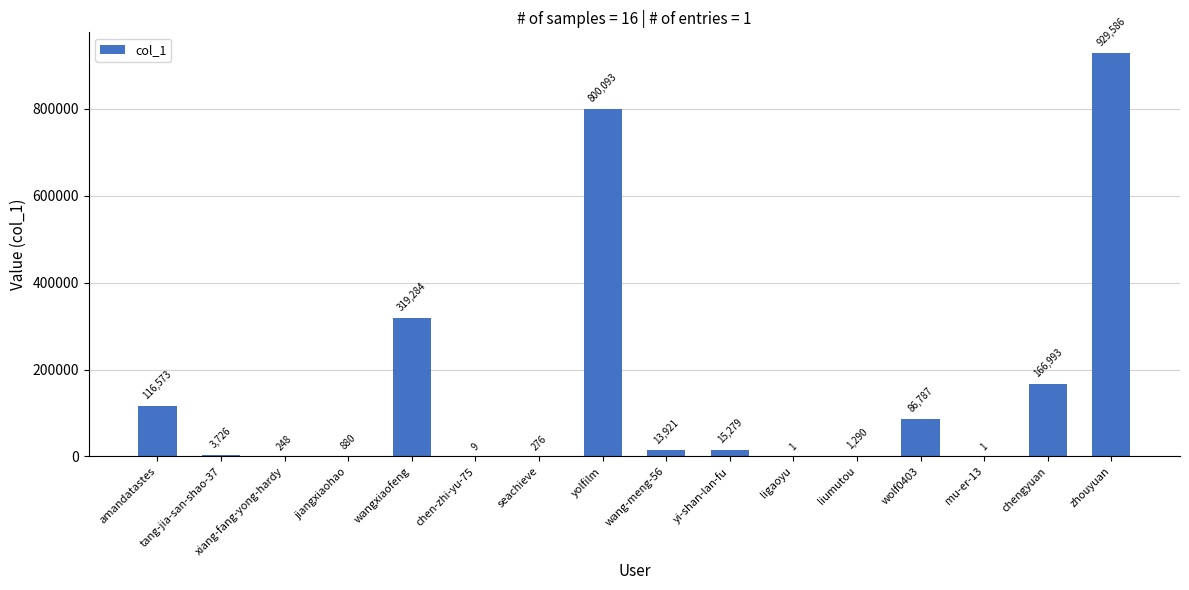

Between seachieve and wang-meng-56, which is larger?

wang-meng-56